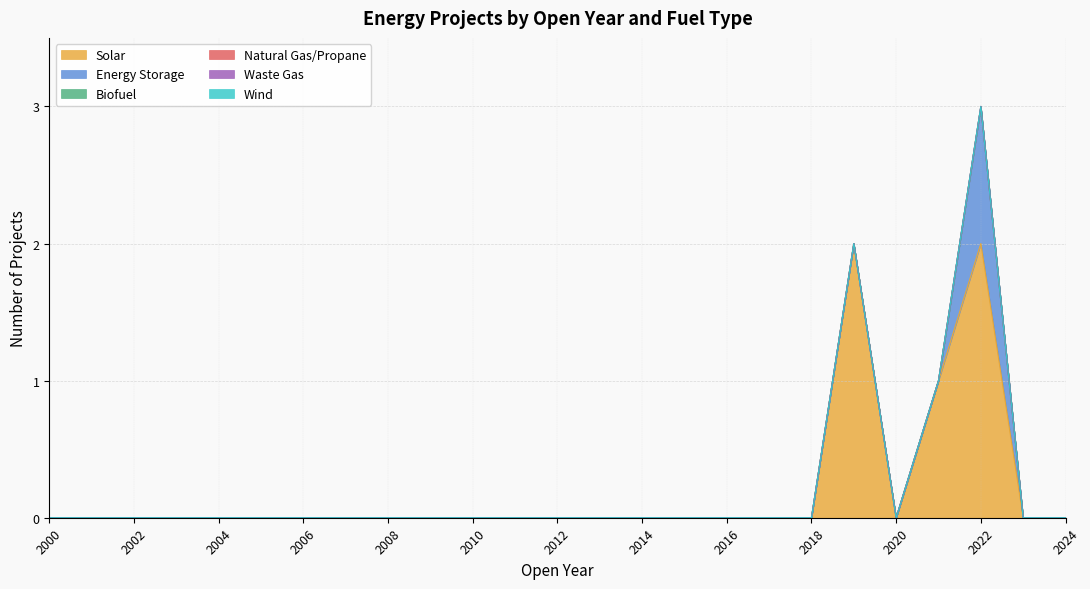

Which category has the lowest value in the Biofuel series?

2000